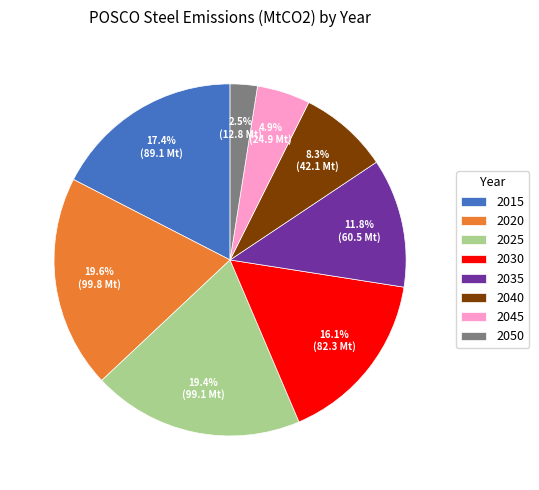

Approximately how many times larger is the value at 2045 compared to 2035?

0.4